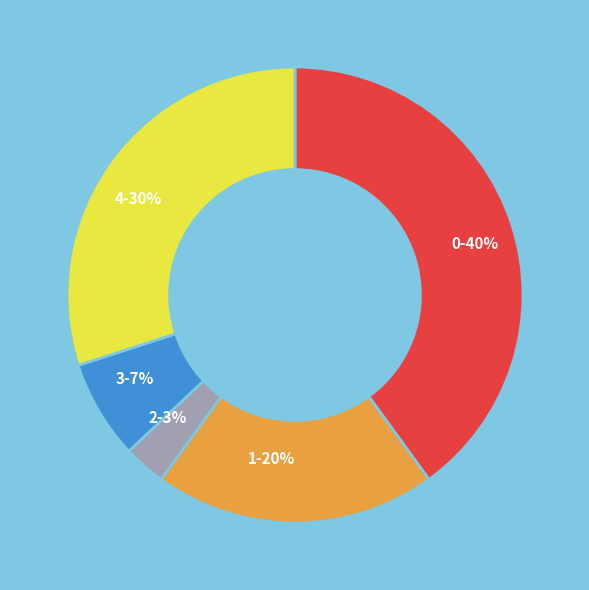

True or false: 1 accounts for 29% of the total.

False